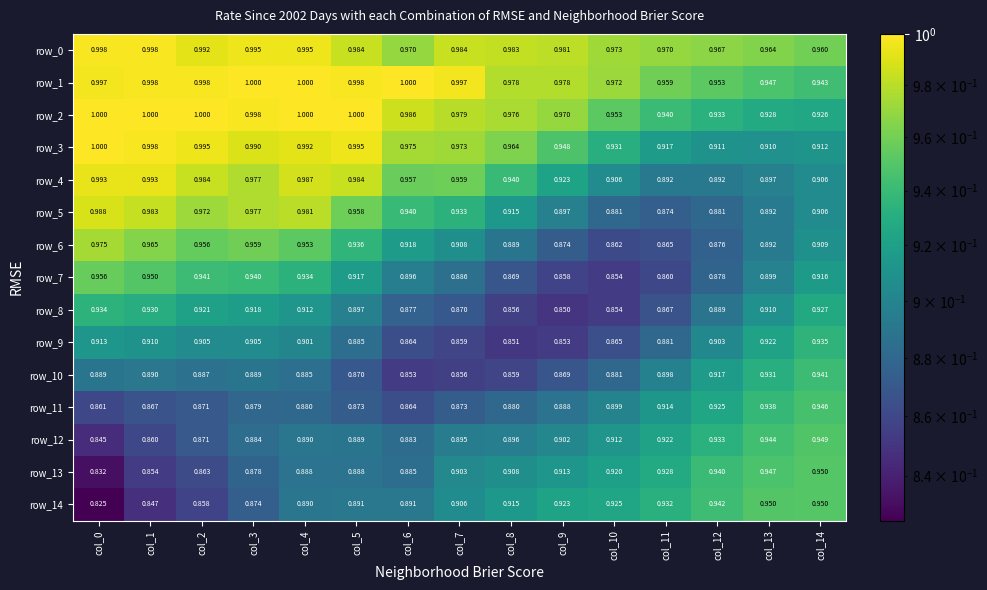

True or false: row_9 has a value of 0.9 at col_14.

True